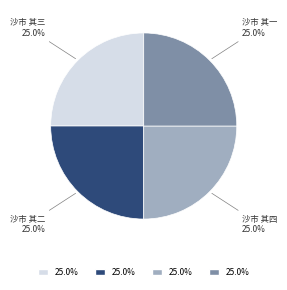

Does any single category account for the majority?

No